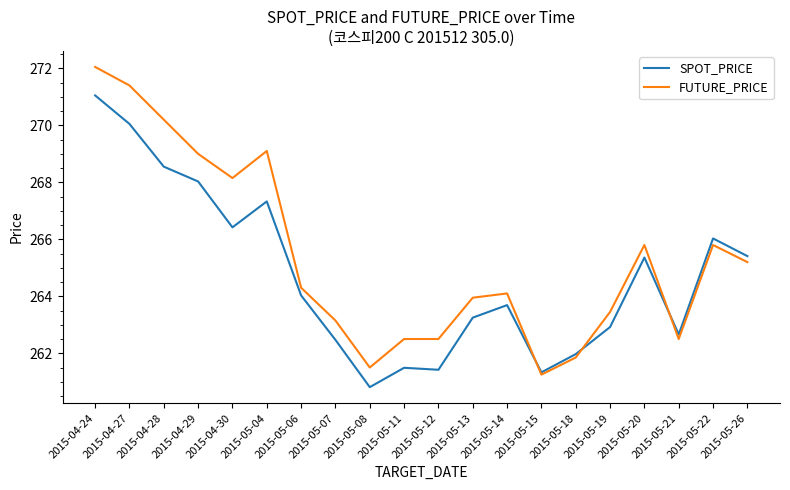

True or false: FUTURE_PRICE and SPOT_PRICE cross at least once.

True